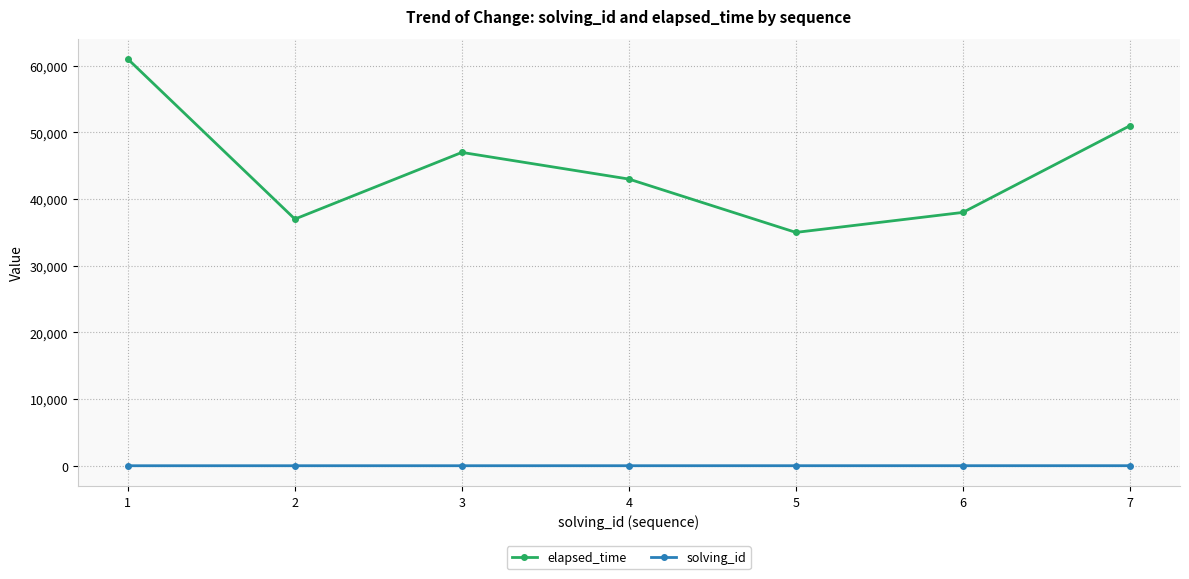

The elapsed_time series shows 69899 at 7. True or false?

False